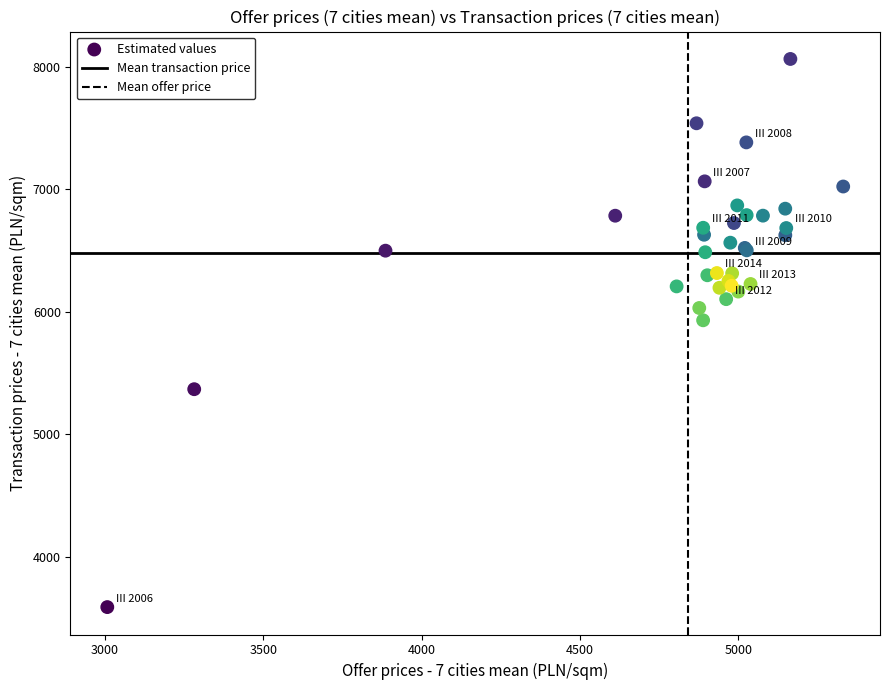

What Y value in the scatter plot is closest to 5827?

5931.1